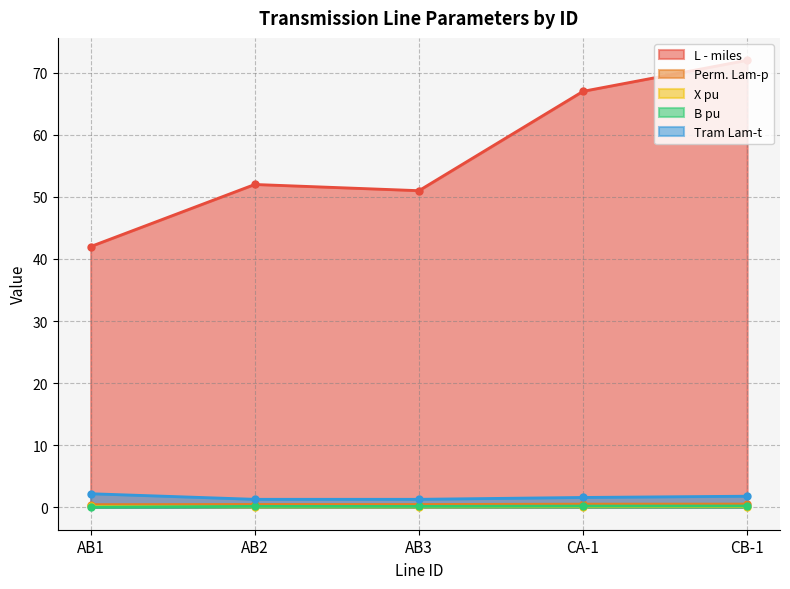

At which label does L - miles first exceed 52?

CA-1